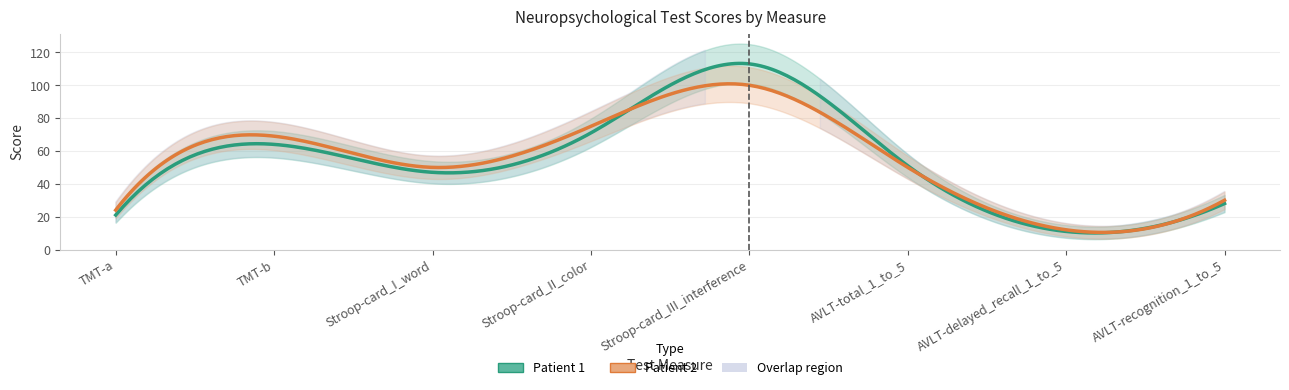

What is the spread (max minus min) of values at TMT-b?

5